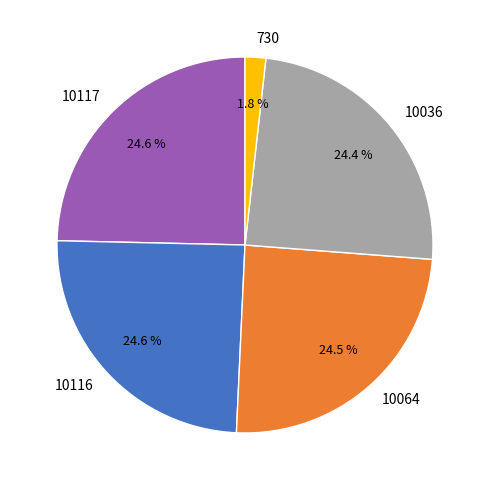

Which slice is the smallest?

730